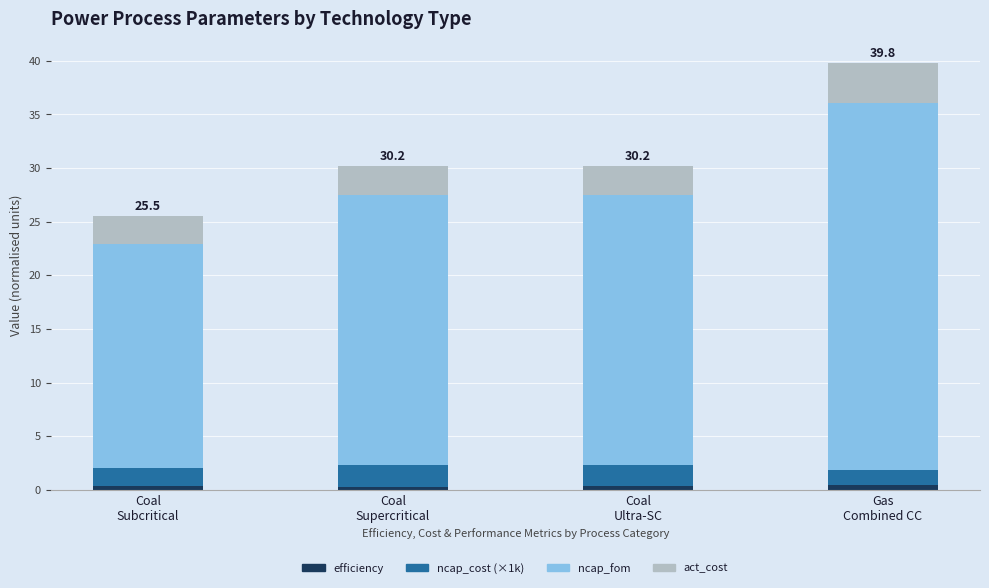

What is the average value of the efficiency series?

0.4